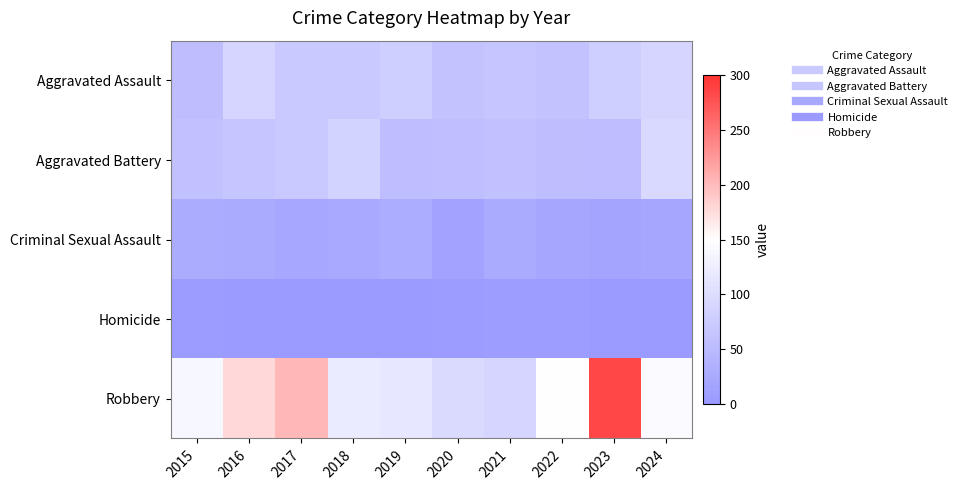

Which series has the largest range (max minus min)?

Robbery